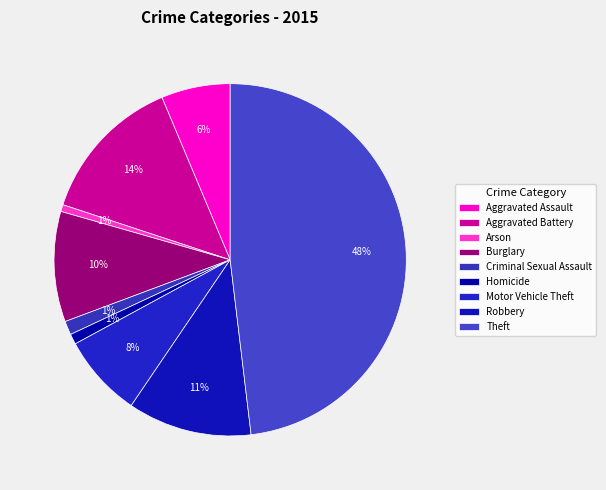

Is there a majority slice in this chart?

No